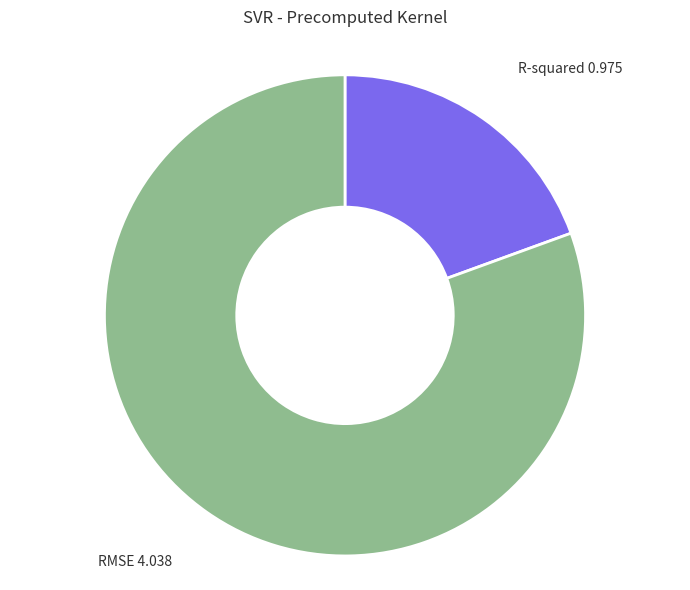

Is there a majority slice in this chart?

Yes